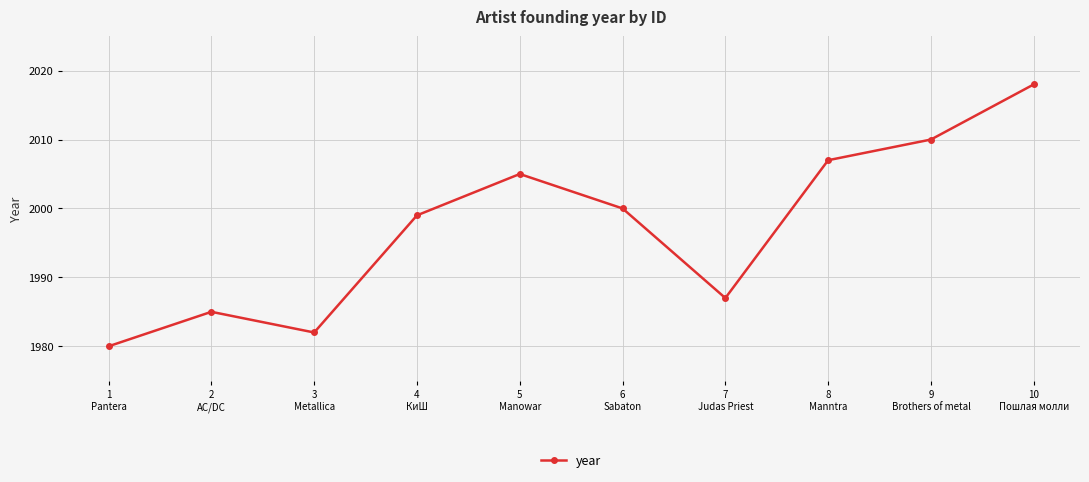

Does the chart have visible grid lines?

Yes